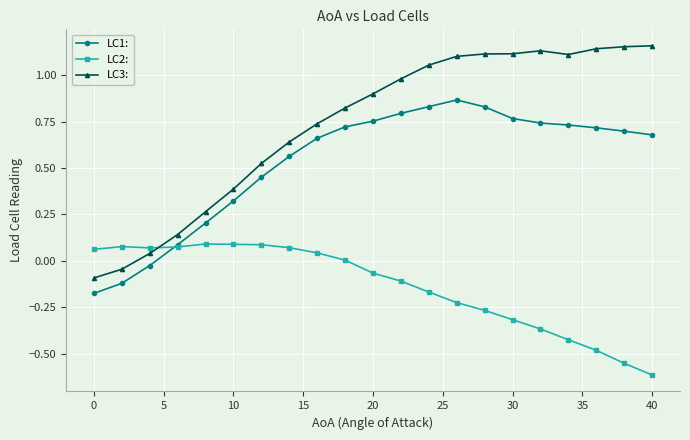

How many series are shown in this chart?

3